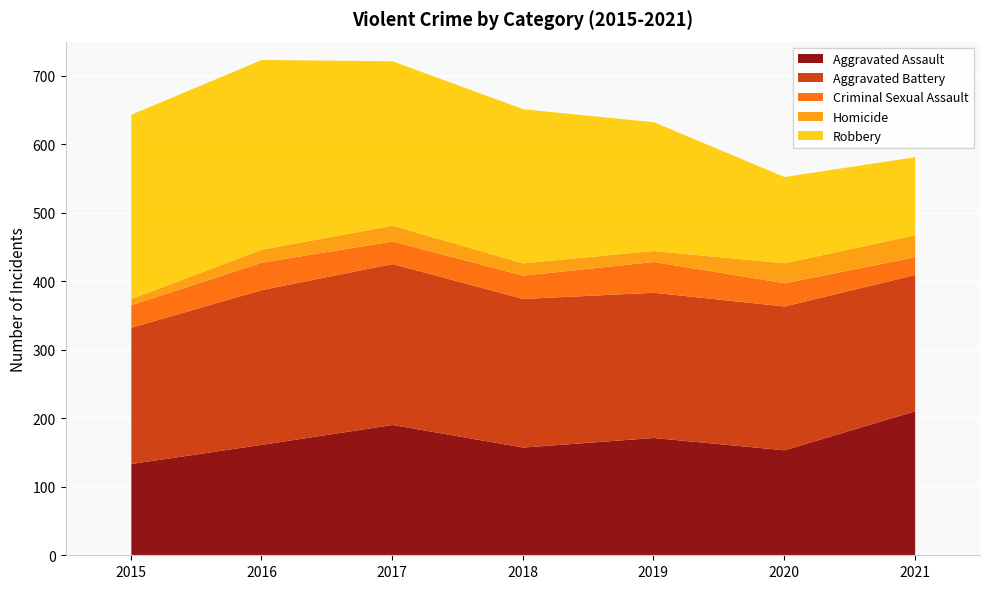

After their last crossing, which series has the higher values: Aggravated Assault or Robbery?

Aggravated Assault